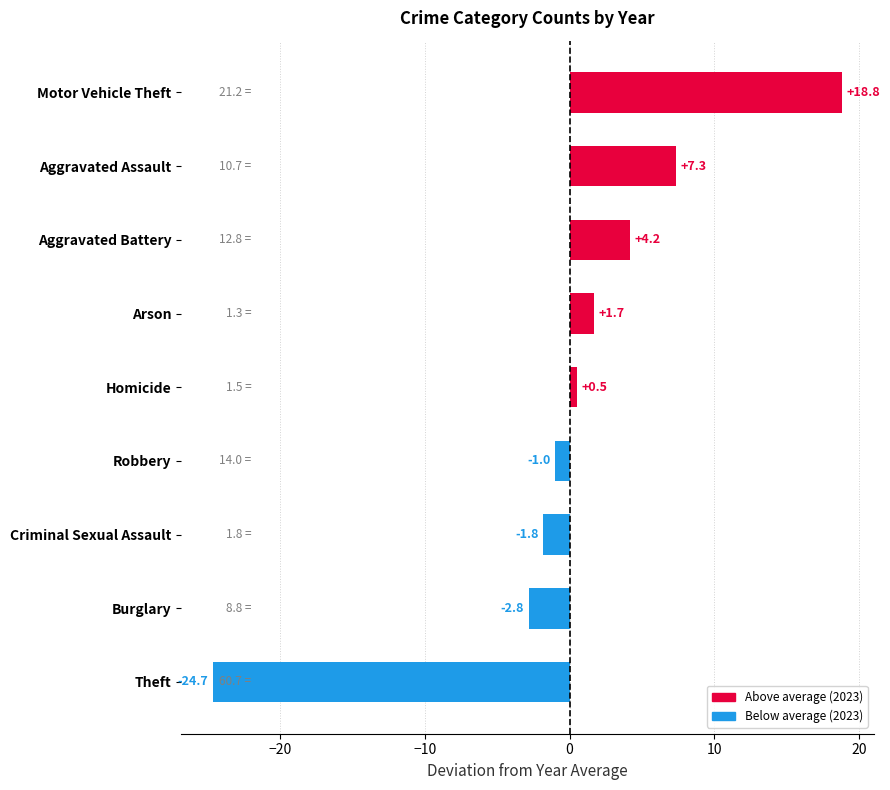

Reading top to bottom, list all the values displayed in this chart.

18.8	7.3	4.2	1.7	0.5	-1.0	-1.8	-2.8	-24.7